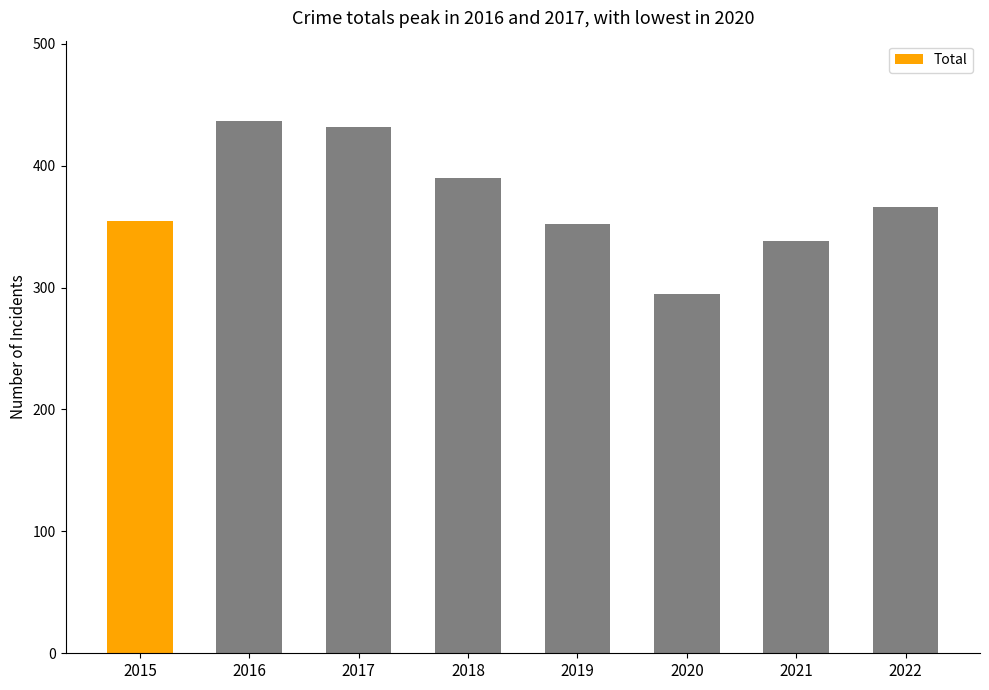

At which category does the chart reach its peak across all series?

2016